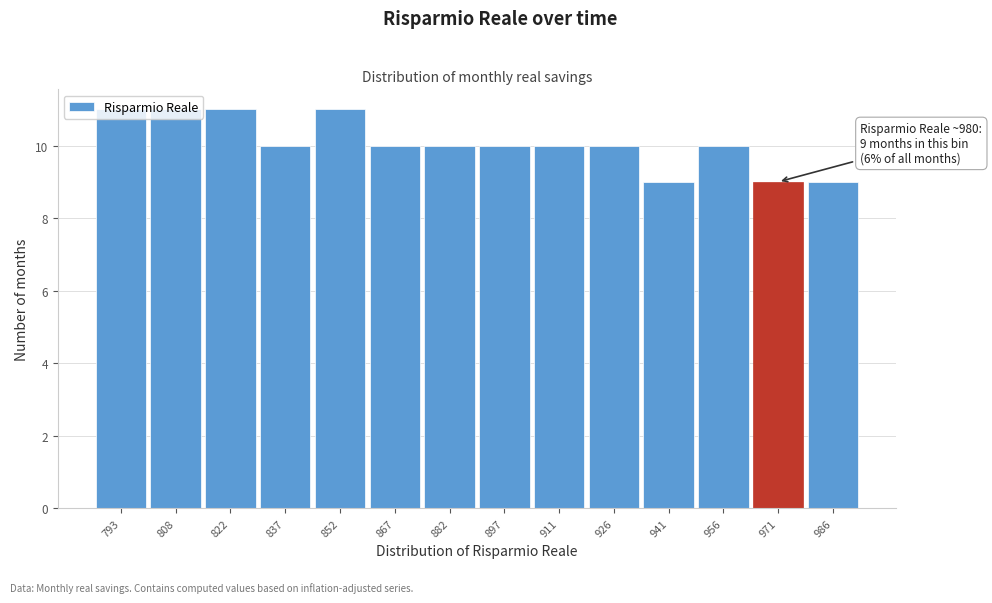

Which has a higher value, 837 or 986?

837